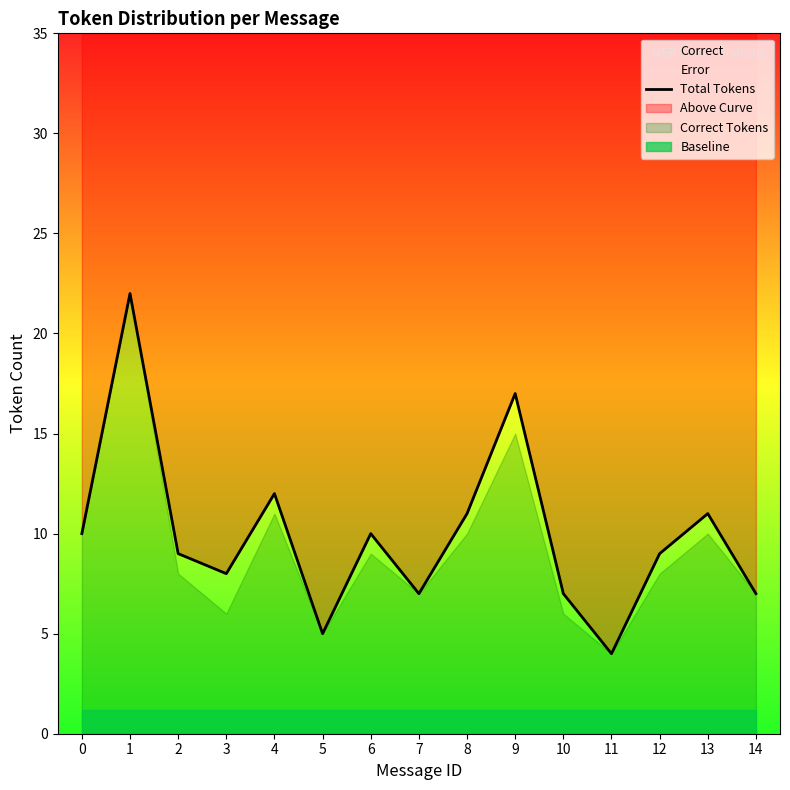

True or false: there are more than 0 points higher than both neighbors.

True